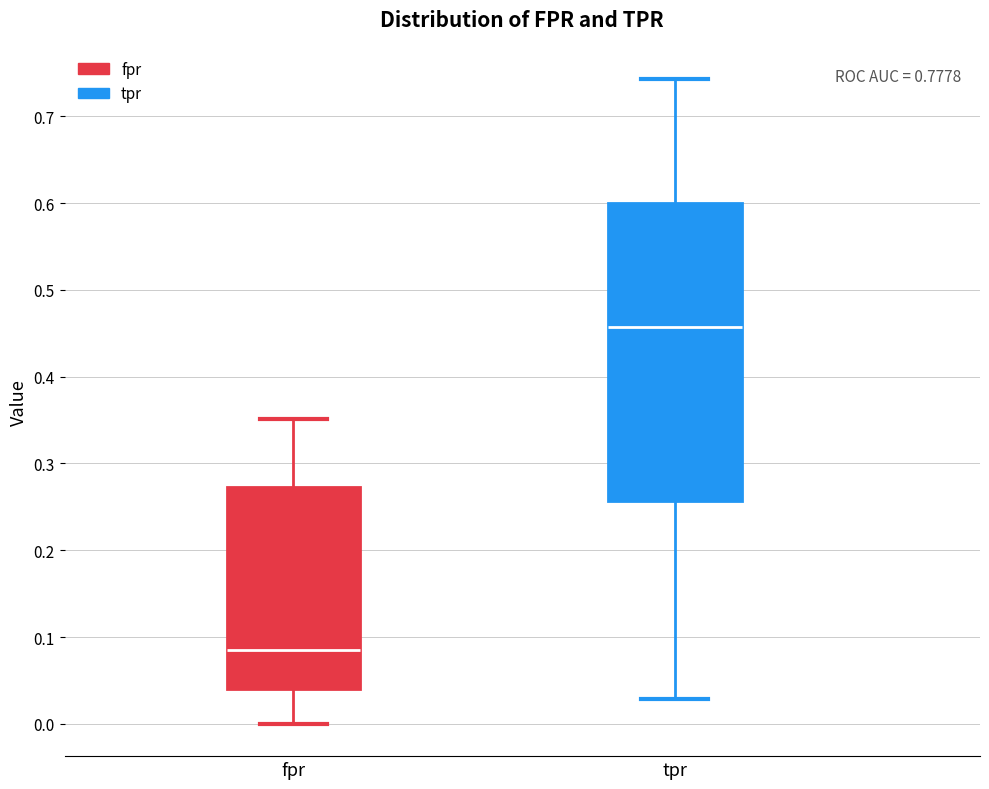

Comparing the boxes themselves (not the whiskers), which one is the tallest?

tpr